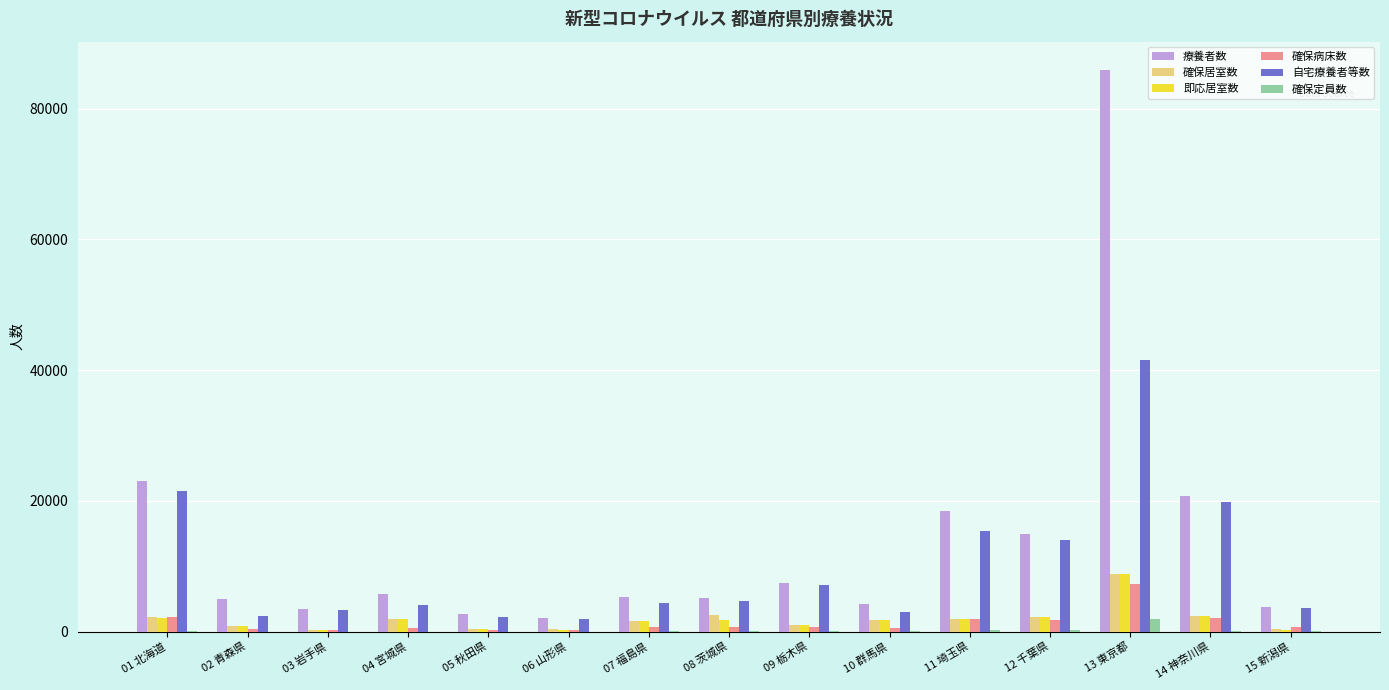

The value of 即応居室数 at 14 神奈川県 is 2437. True or false?

True